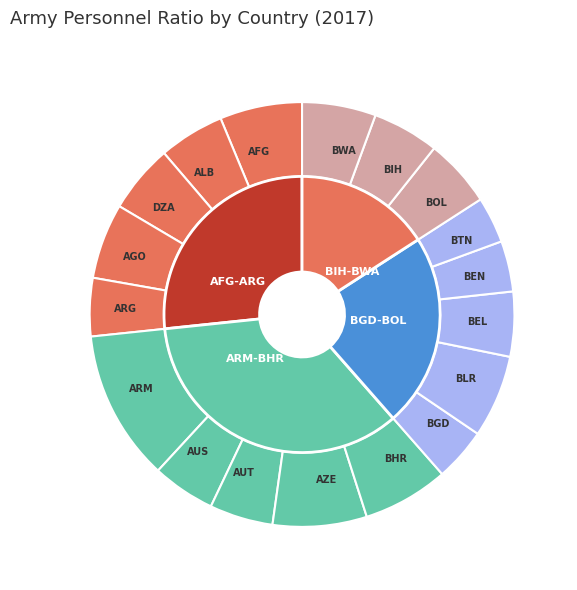

Combined, what portion of the pie is AUS and BIH?

9.9%